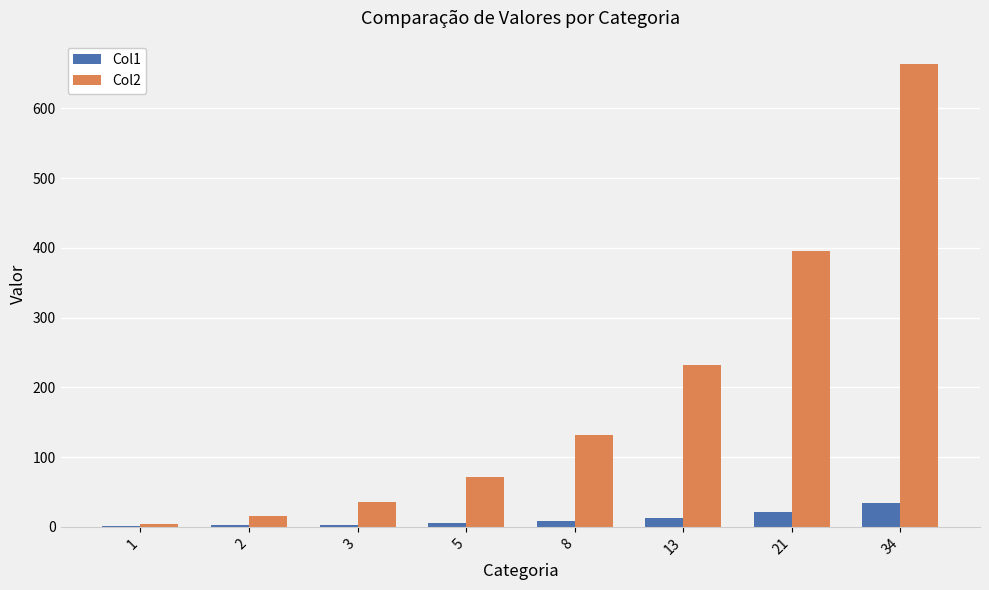

True or false: Col1 has a value of 21 at 21.

True